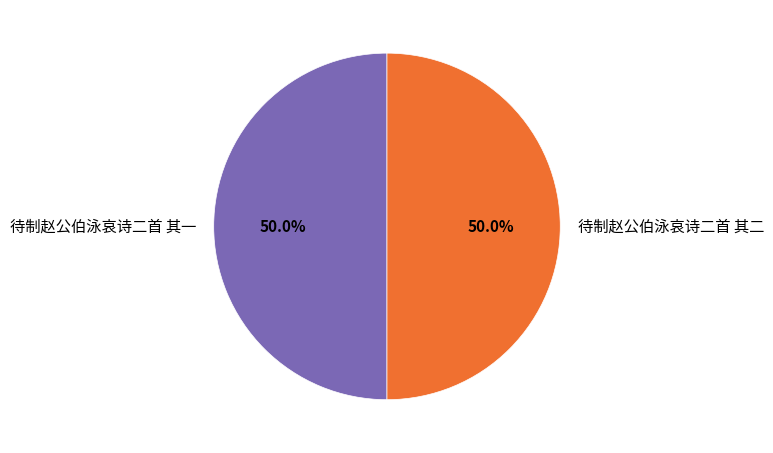

Is it true that 待制赵公伯泳哀诗二首 其一 is 57% of the pie?

False